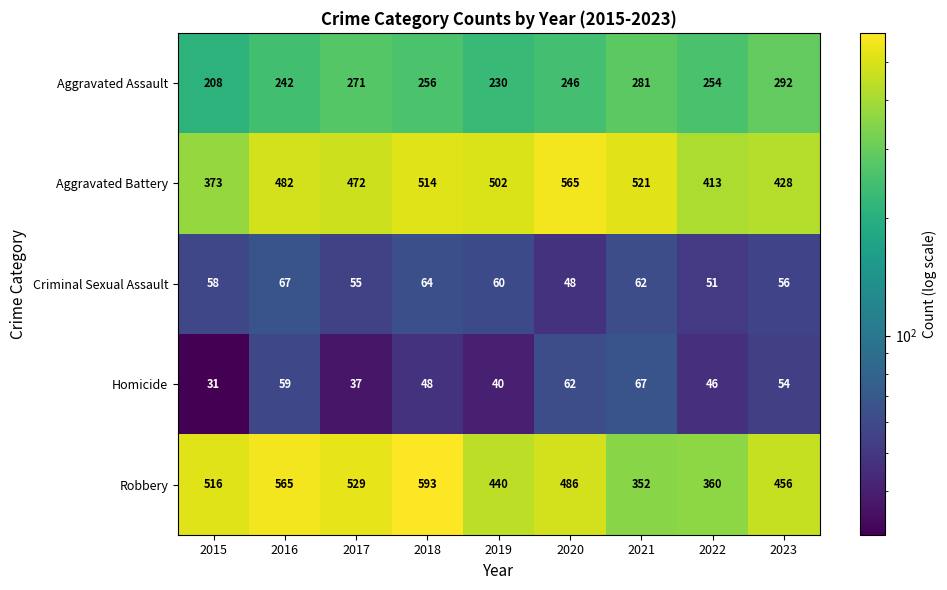

What is the maximum value shown in the chart?

593